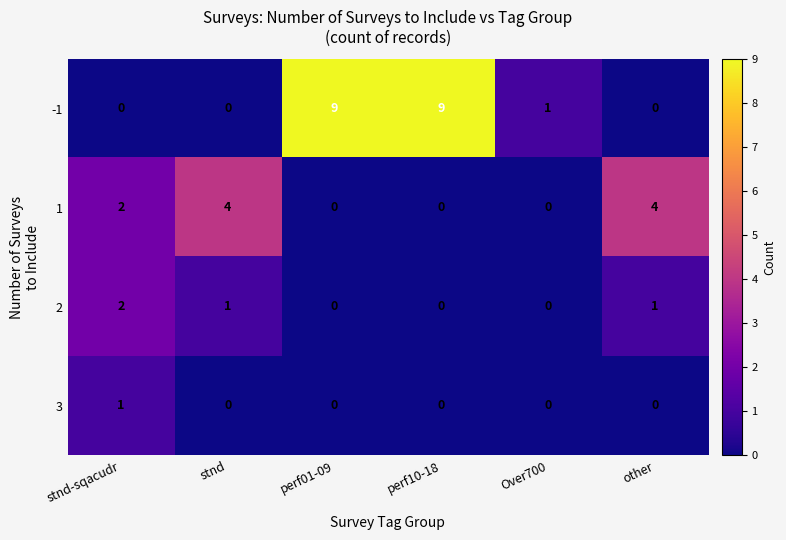

List the series in order of their overall mean, lowest first.

3, 2, 1, -1